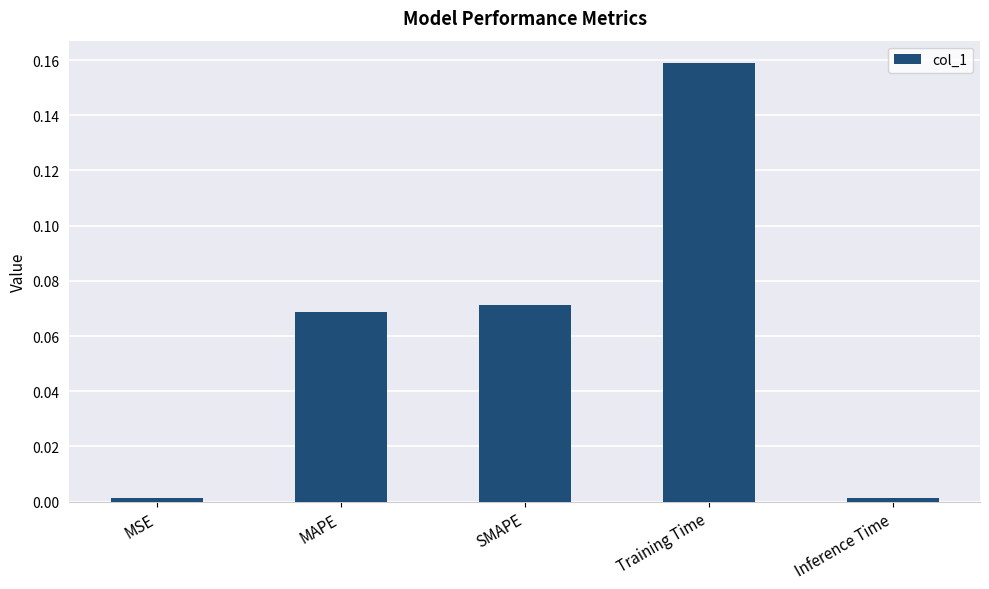

What is the label of the 1st bar from the left?

MSE